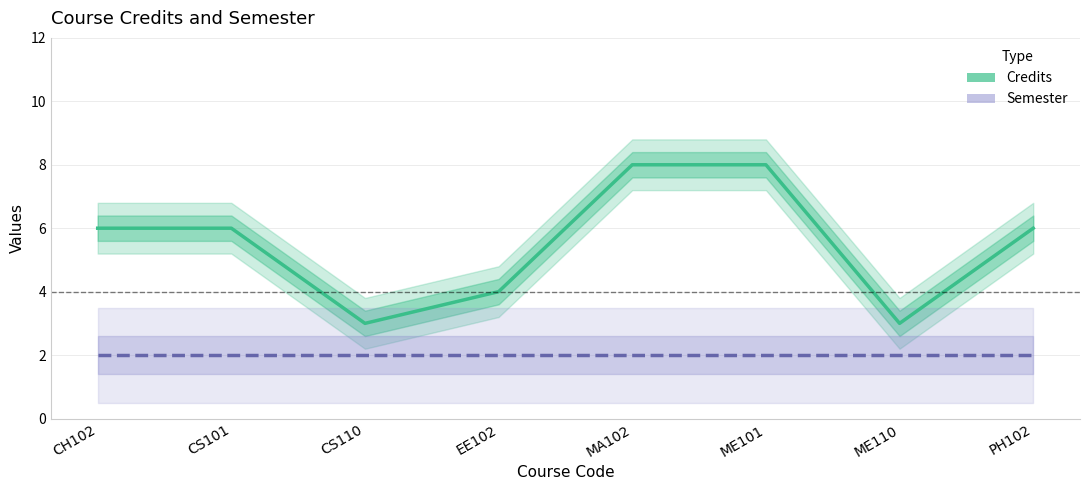

List the series in order of their peak value, lowest first.

Semester, Credits